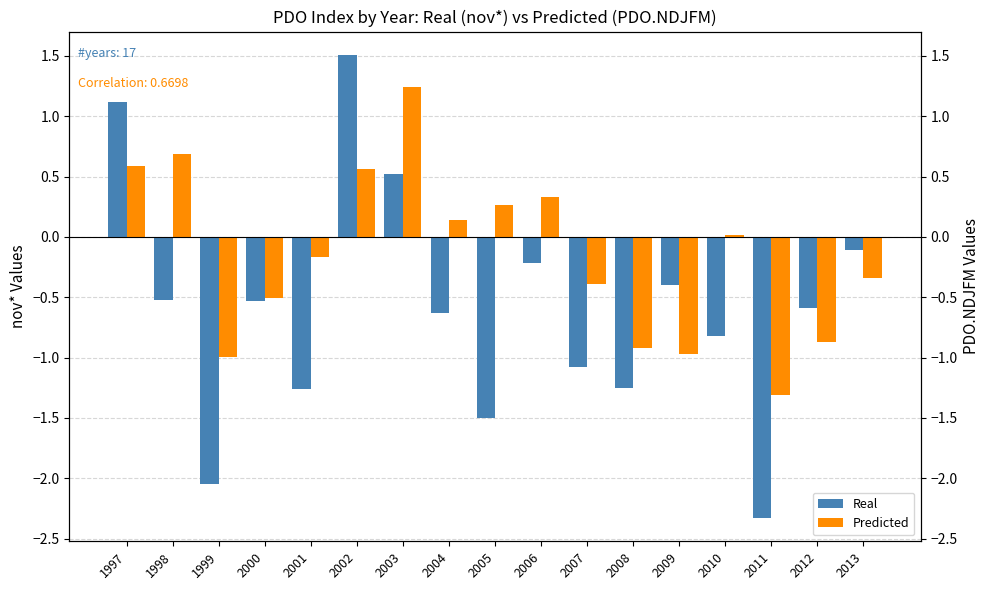

Where does the Predicted series first go above 0?

1997